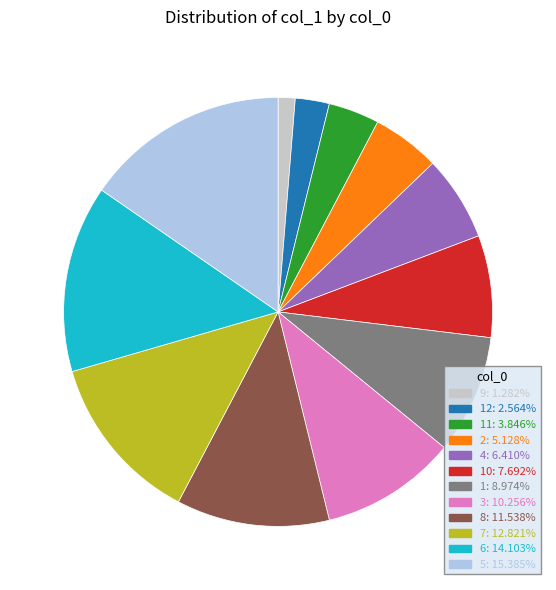

How many segments does this pie chart have?

12